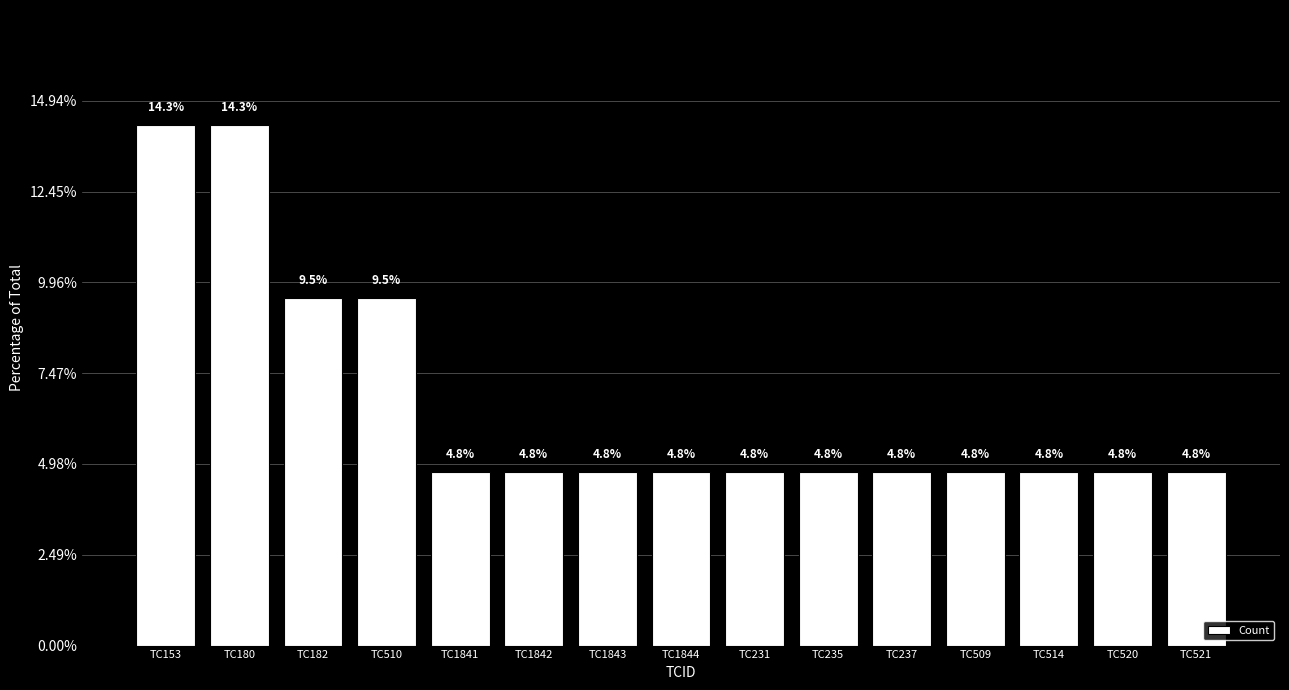

What value does the data have at TC182?

9.5